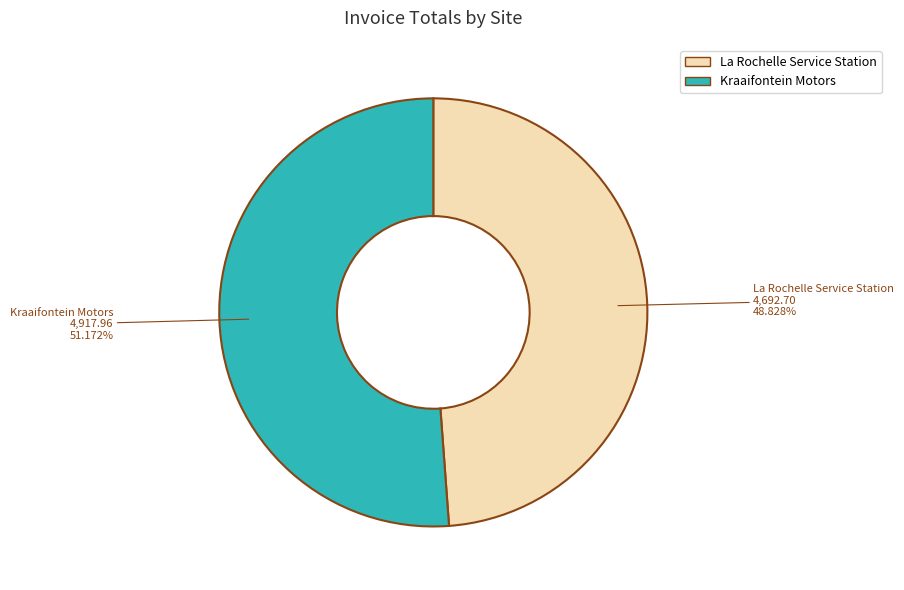

Rank the categories by value from highest to lowest.

Kraaifontein Motors, La Rochelle Service Station